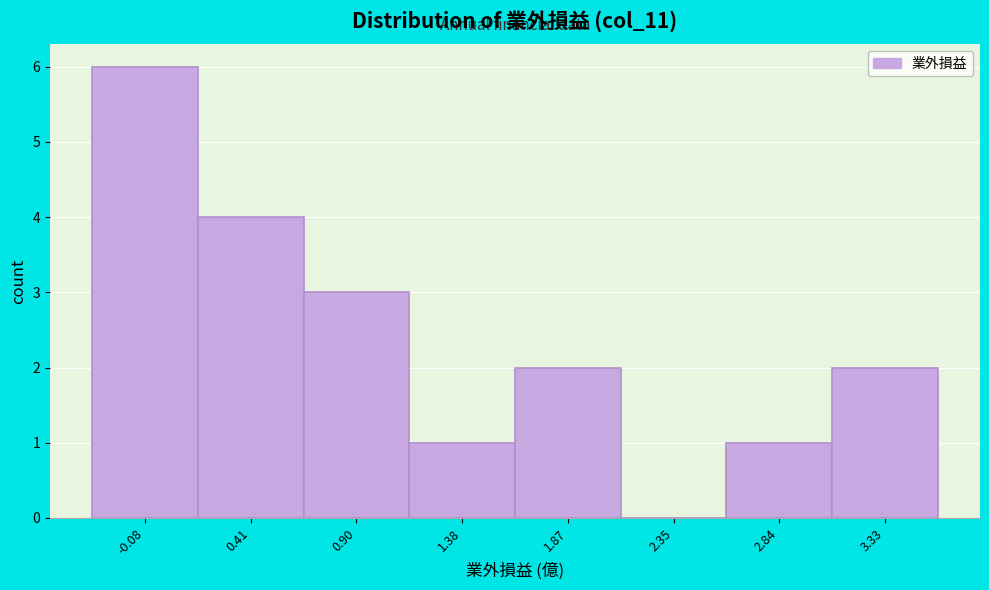

Reading left to right, list every bar in this chart as the range it spans on the x-axis followed by its height. Neither the bar edges nor the heights are printed on the chart, so give them approximately, as read against the axes.

-0.30 to 0.15: 6
0.15 to 0.65: 4
0.65 to 1.15: 3
1.15 to 1.65: 1
1.65 to 2.10: 2
2.10 to 2.60: 0
2.60 to 3.10: 1
3.10 to 3.55: 2